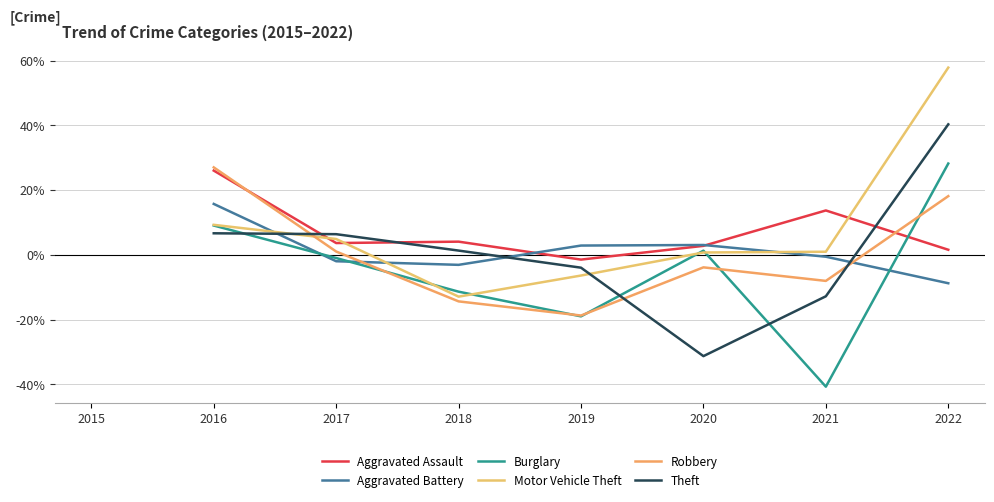

What is the difference between the highest and lowest values at 2021?

54.4